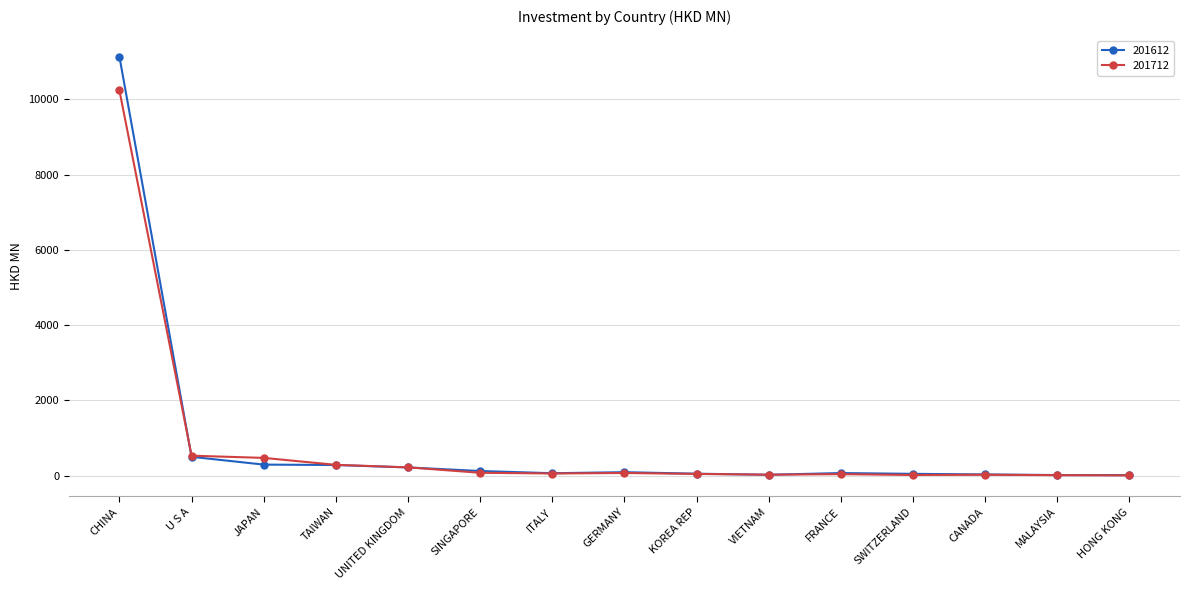

What is the total value across all series at TAIWAN?

569.6